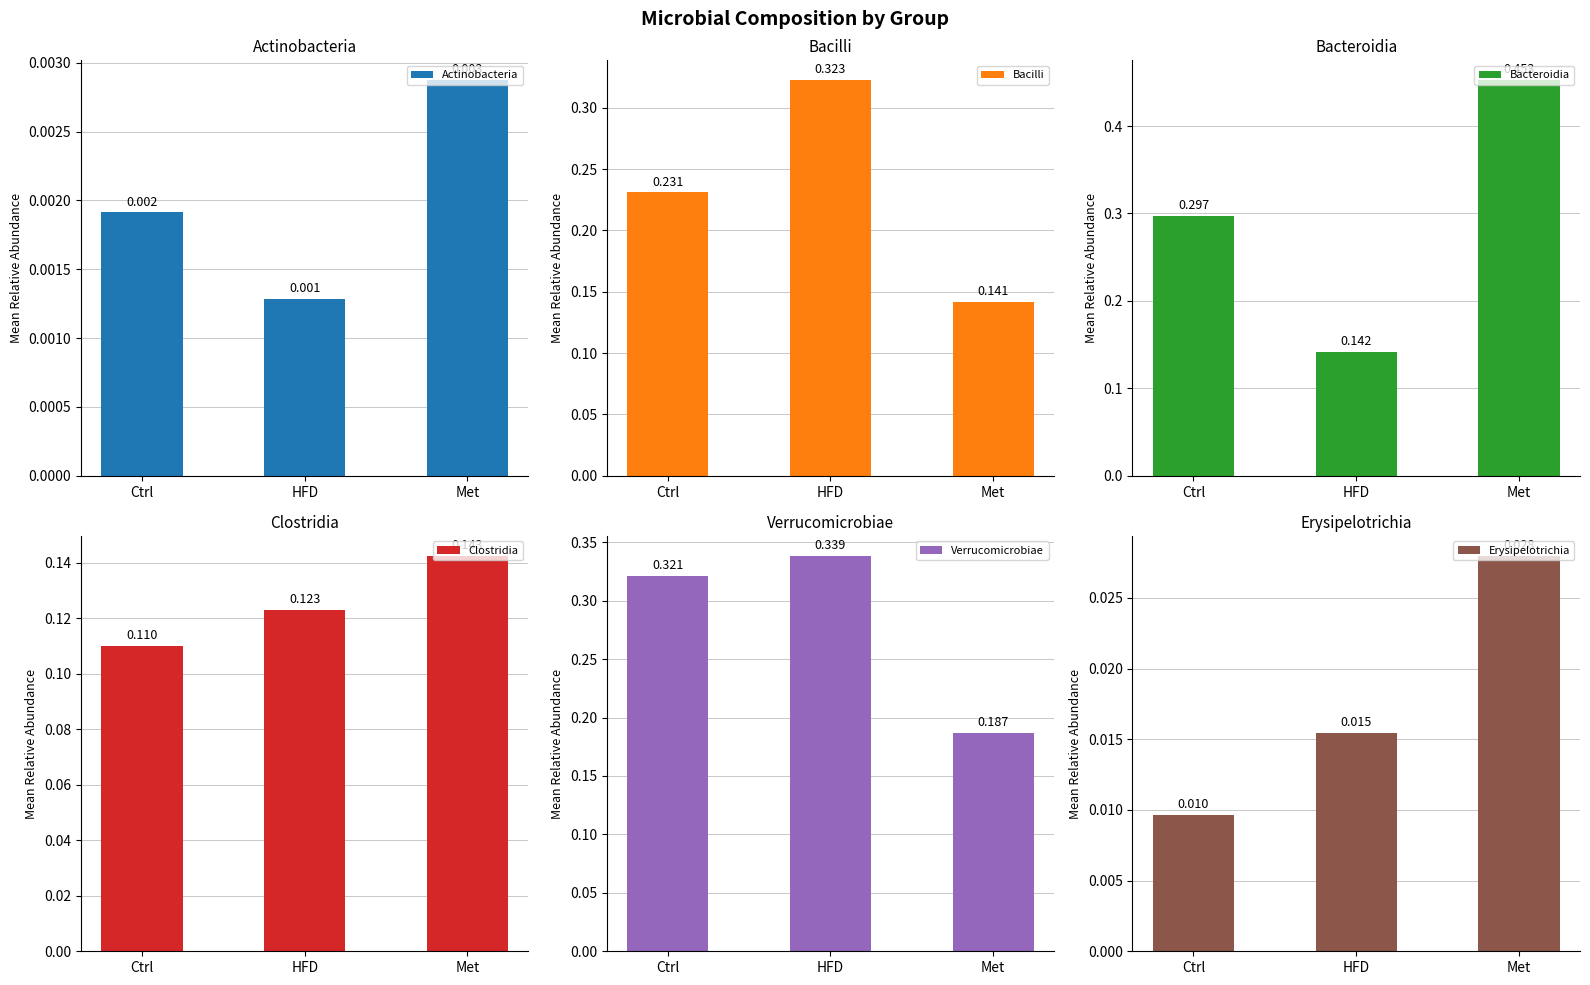

Which series changed the most between Ctrl and Met?

Bacteroidia